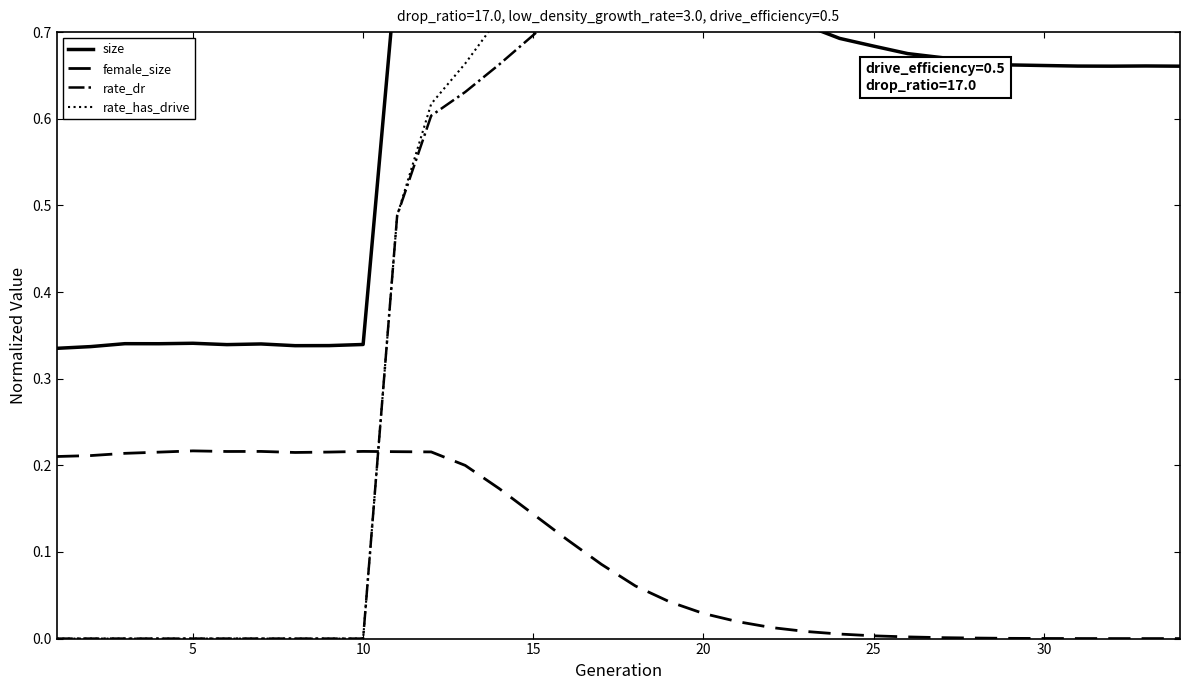

Which series ends up on top after the final intersection of size and rate_has_drive?

rate_has_drive